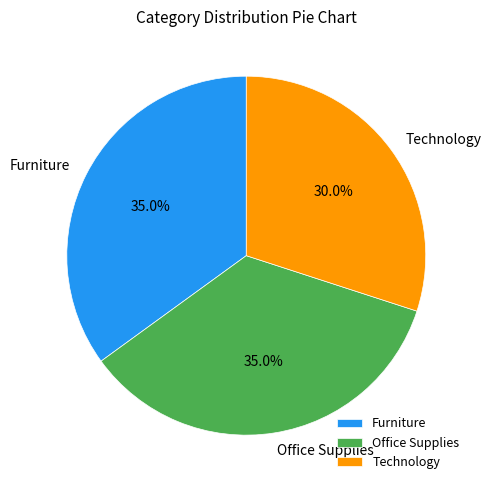

Combined, do Furniture and Office Supplies account for over 50%?

Yes